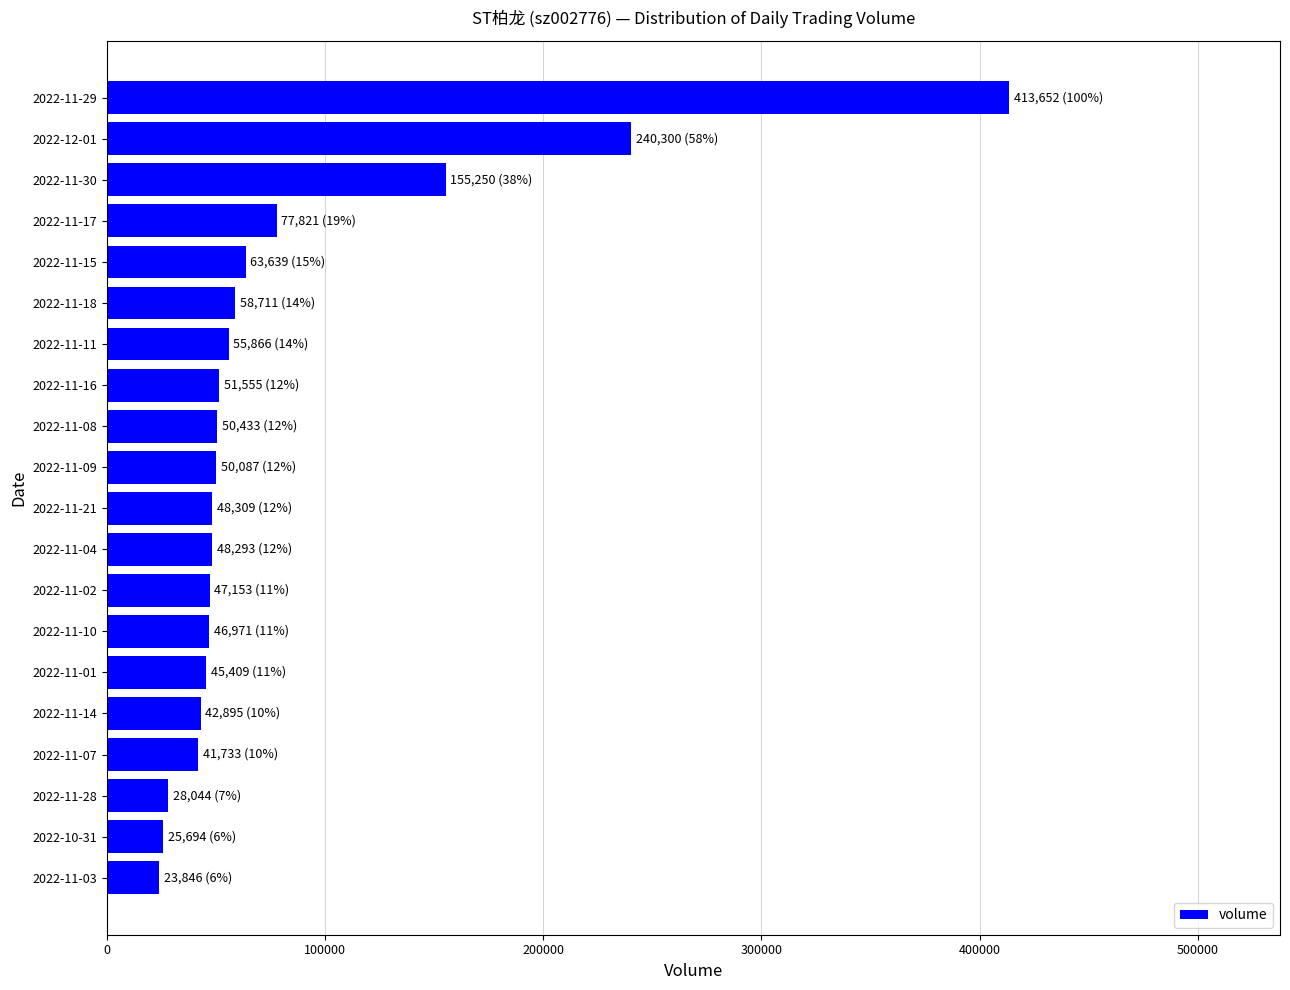

What is the greatest value displayed?

413652